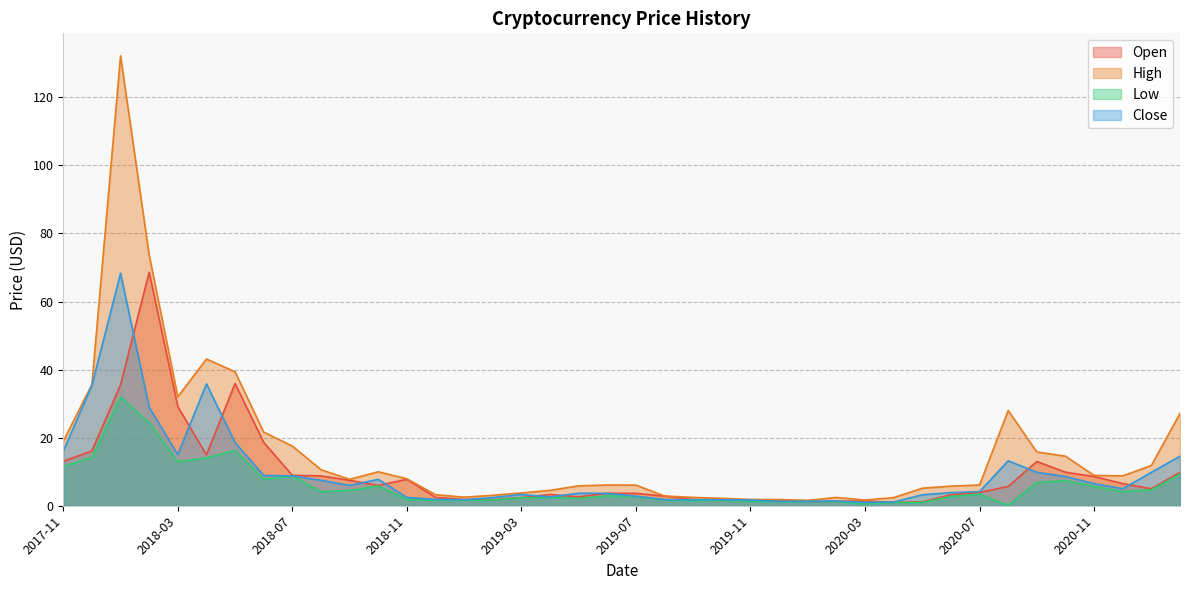

What is the label of the 35th point from the right?

2018-04